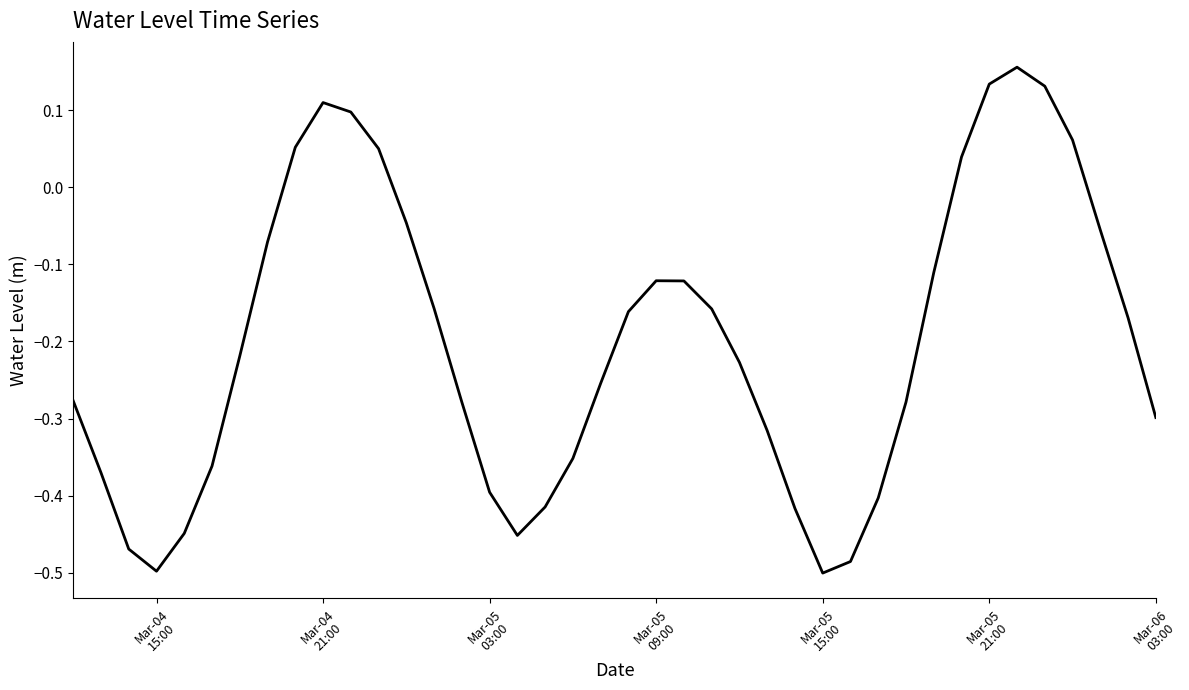

What is the difference between the maximum and minimum values?

0.7